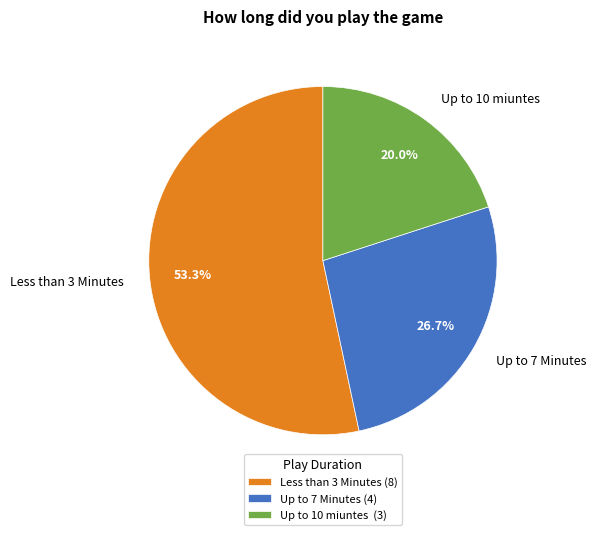

Which has a higher value, Up to 7 Minutes or Up to 10 miuntes?

Up to 7 Minutes